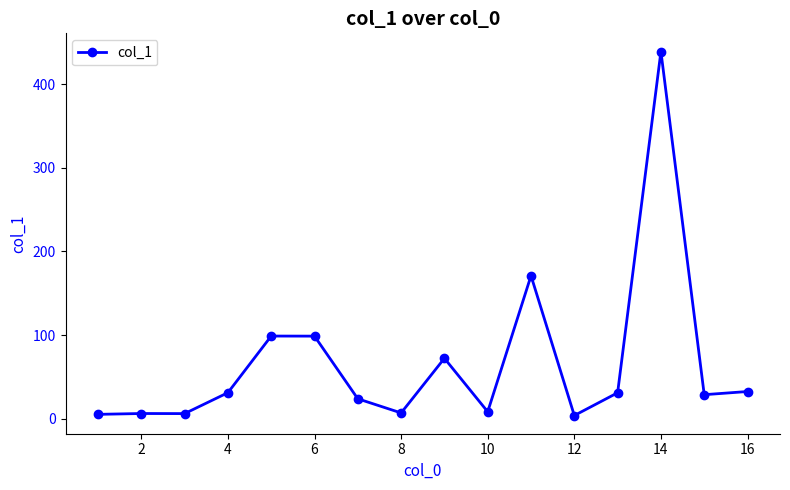

How many values are below 31?

8